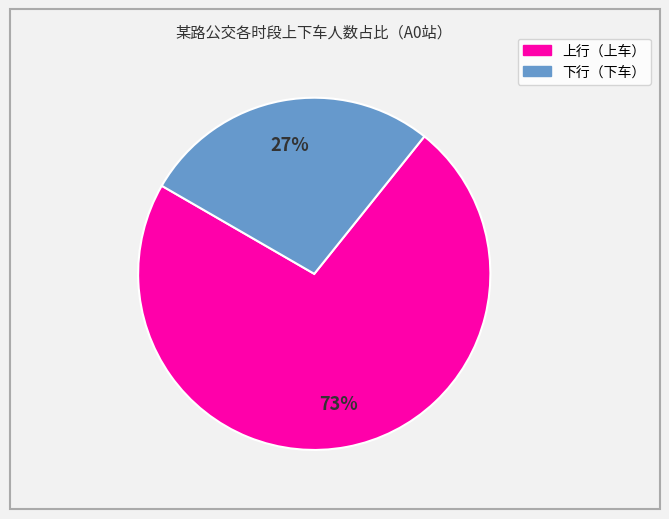

Does any single category account for the majority?

Yes